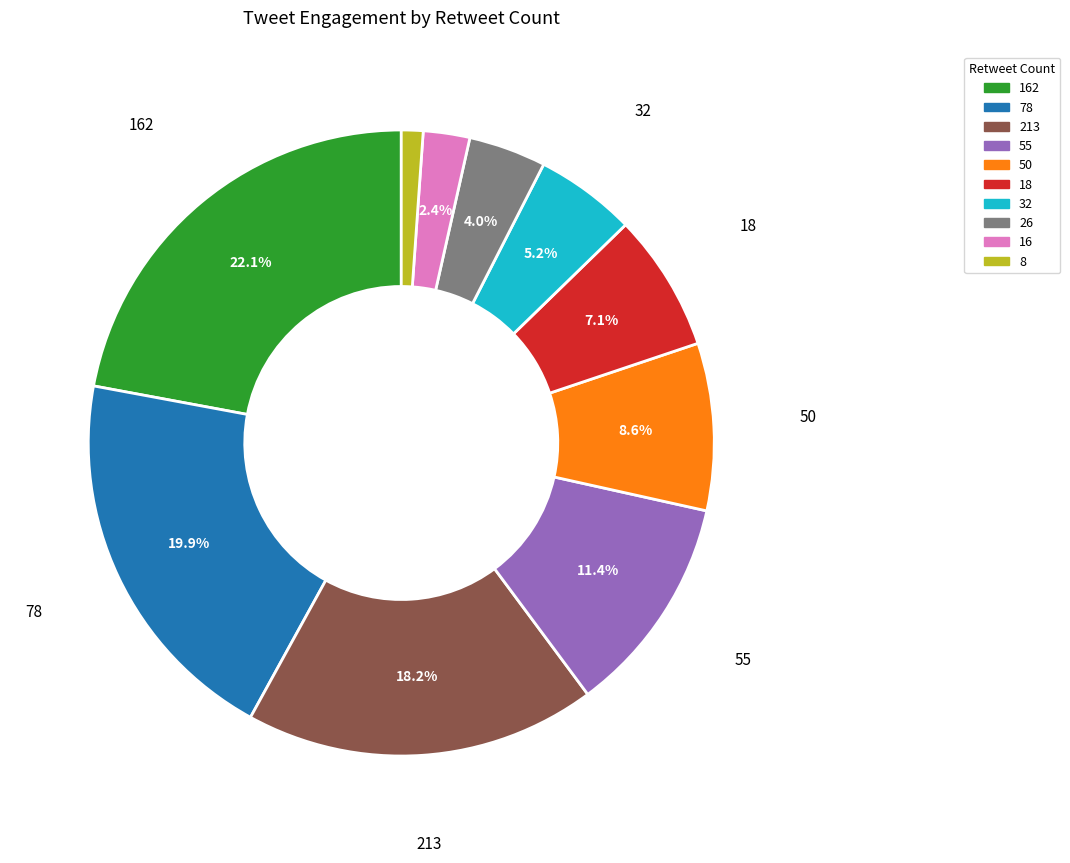

Is there any slice that represents more than half of the pie?

No